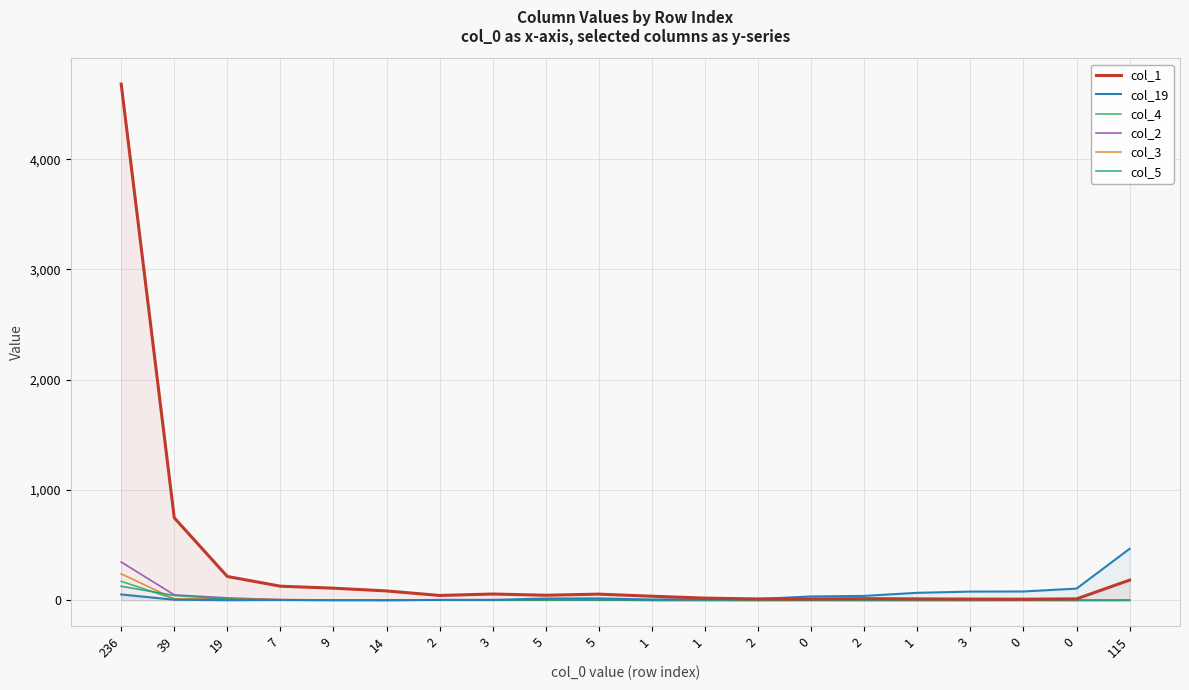

What is the difference between the maximum and minimum values in the col_4 series?

172